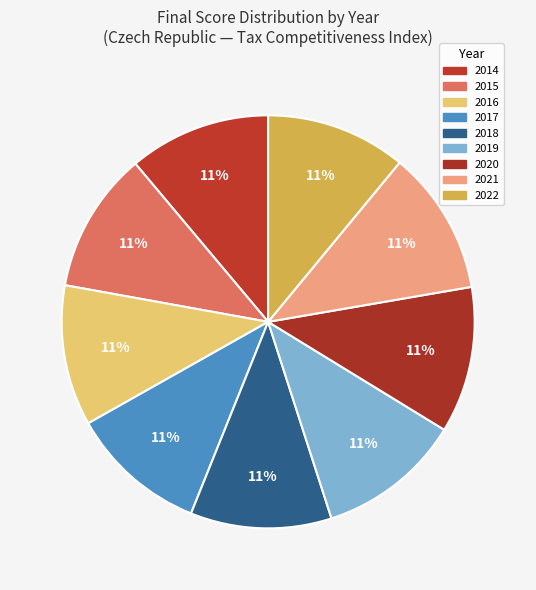

Which slice is the largest?

2020